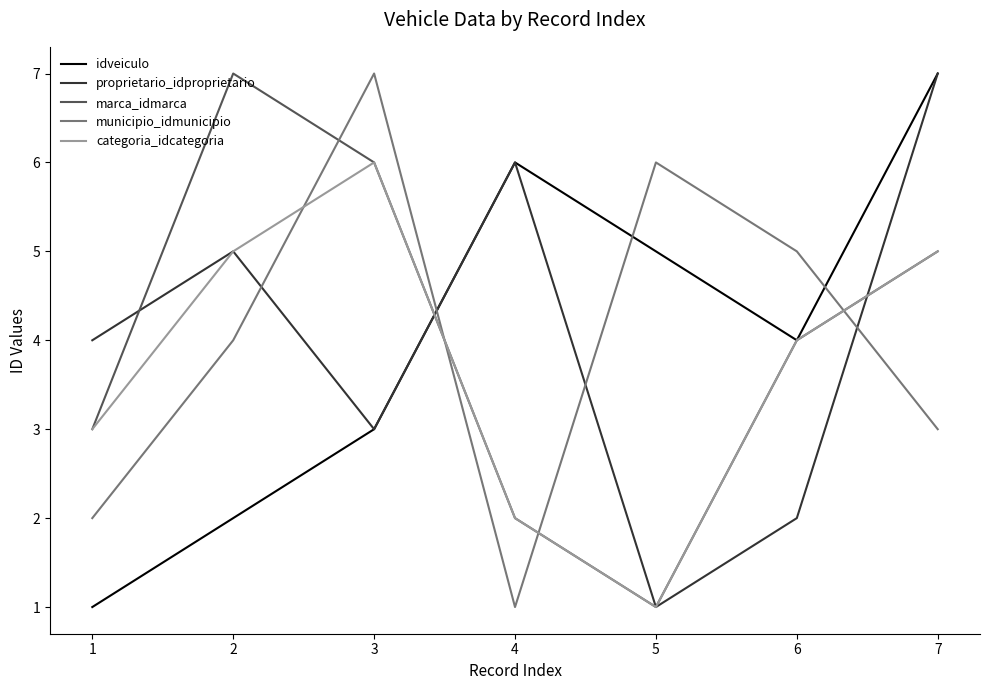

What is the lowest value of the marca_idmarca series?

1